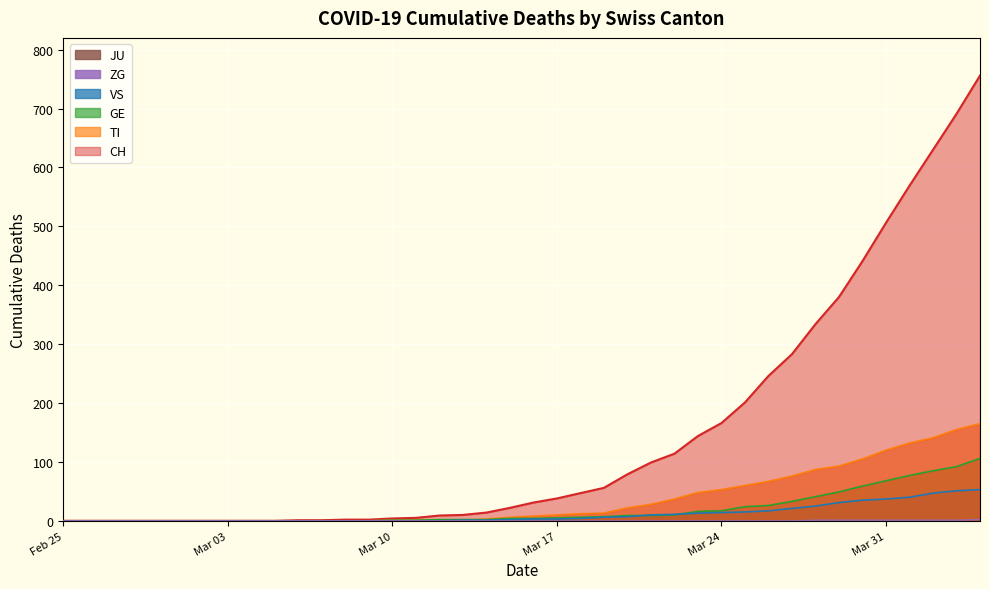

How many series are shown in this chart?

6